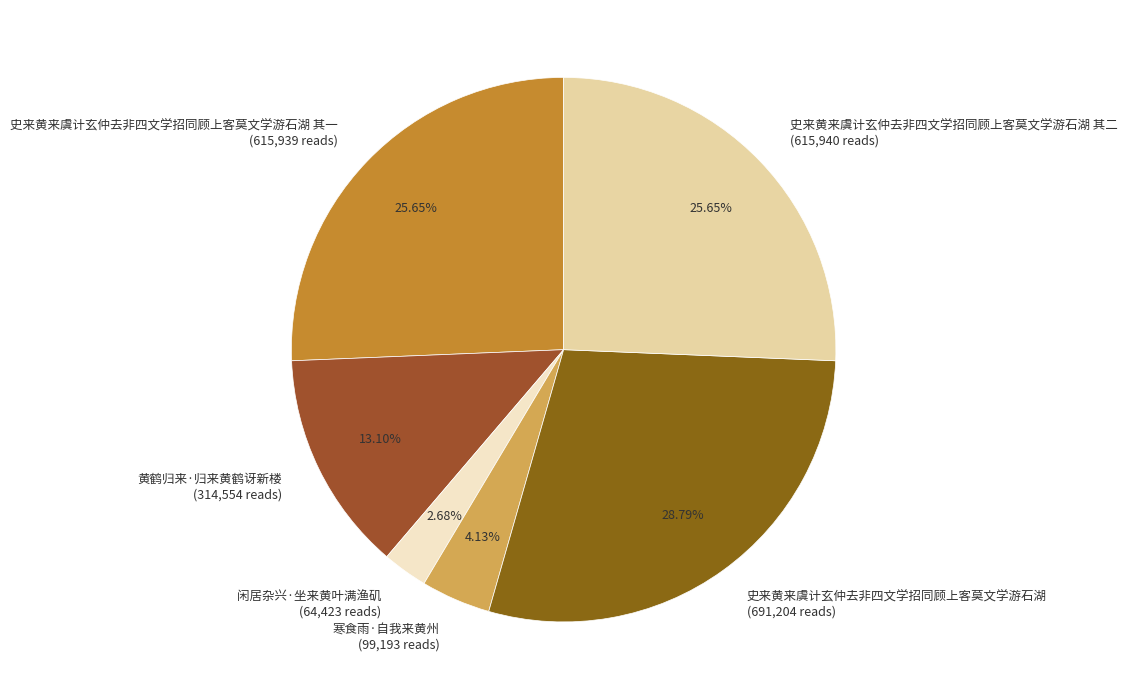

Combined, do 闲居杂兴·坐来黄叶满渔矶 (64,423 reads) and 黄鹤归来·归来黄鹤讶新楼 (314,554 reads) account for over 50%?

No